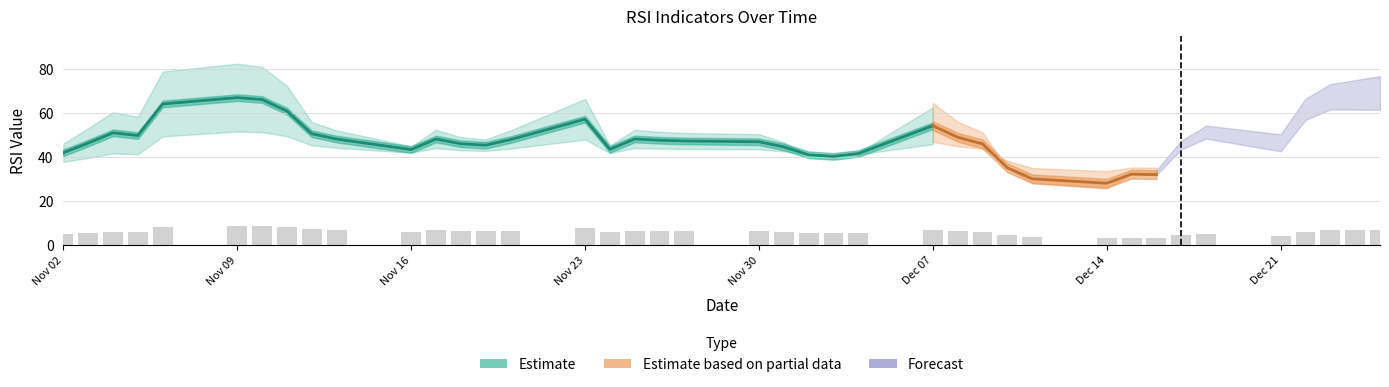

Are the bars horizontal?

No